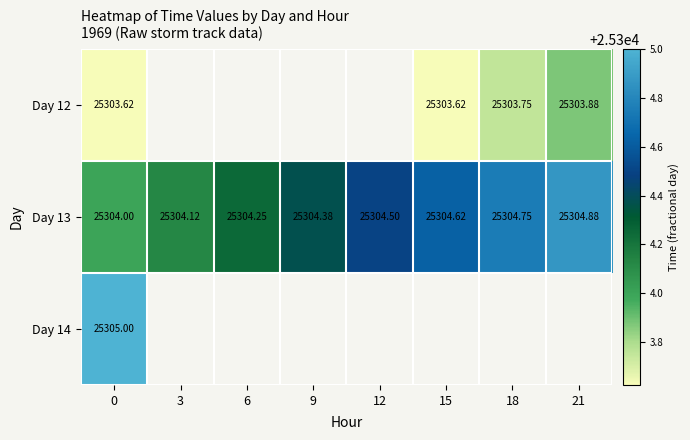

The value of Day 13 at 15 is 8150.7. True or false?

False